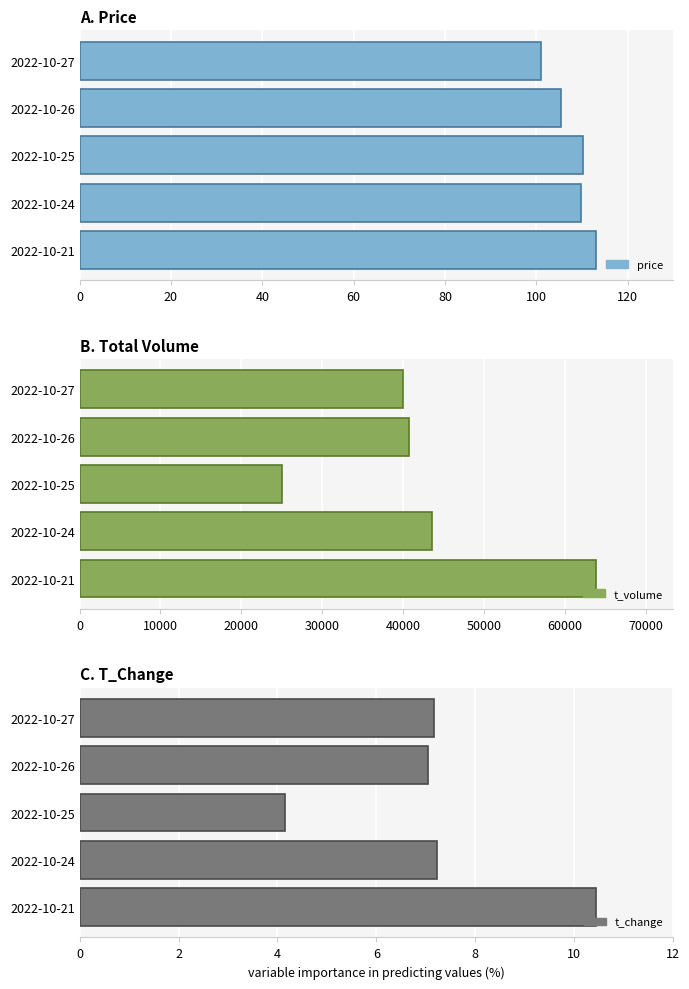

Reading left to right, what are all the values shown in this chart?

price: 101.0	105.3	110.3	109.7	113.0
t_volume: 40034.0	40785.0	25052.0	43584.0	63850.0
t_change: 7.2	7.0	4.2	7.2	10.4